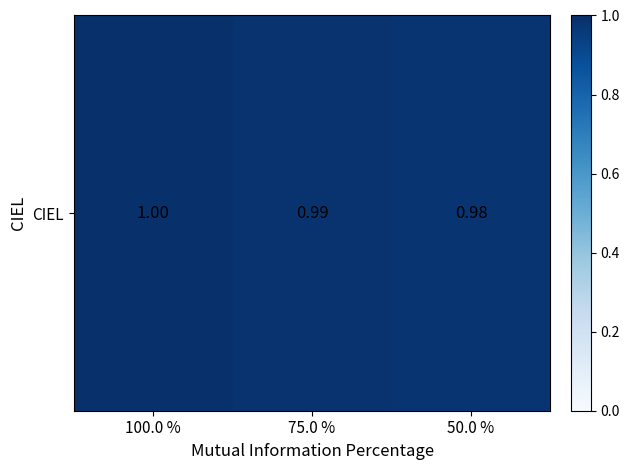

Rank the categories by value from lowest to highest.

50.0 %, 75.0 %, 100.0 %